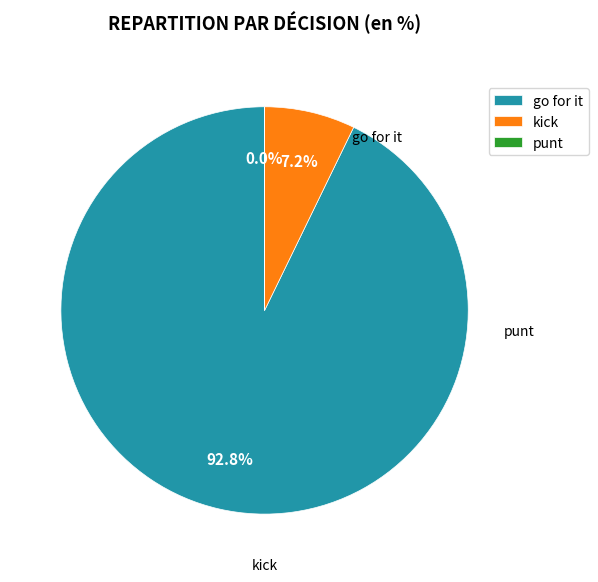

Is there any slice that represents more than half of the pie?

Yes